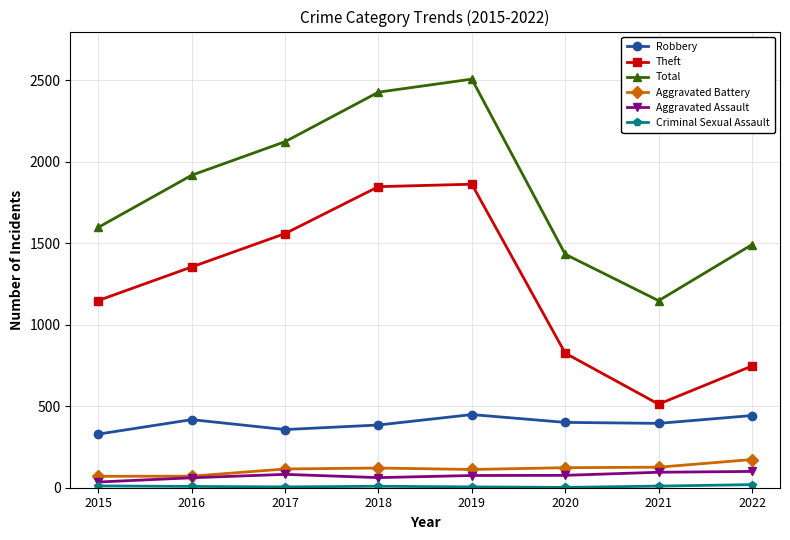

True or false: Aggravated Assault and Robbery intersect in this chart.

False